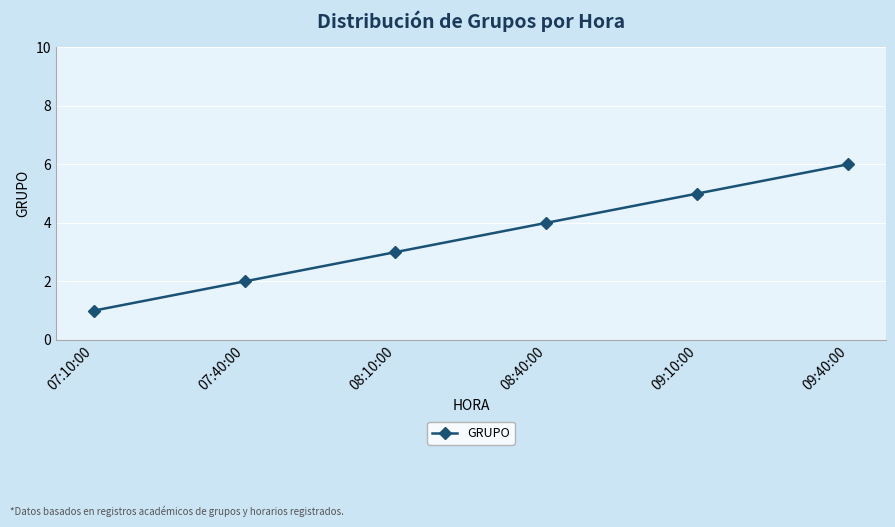

List the labels in order of value, smallest first.

07:10:00, 07:40:00, 08:10:00, 08:40:00, 09:10:00, 09:40:00